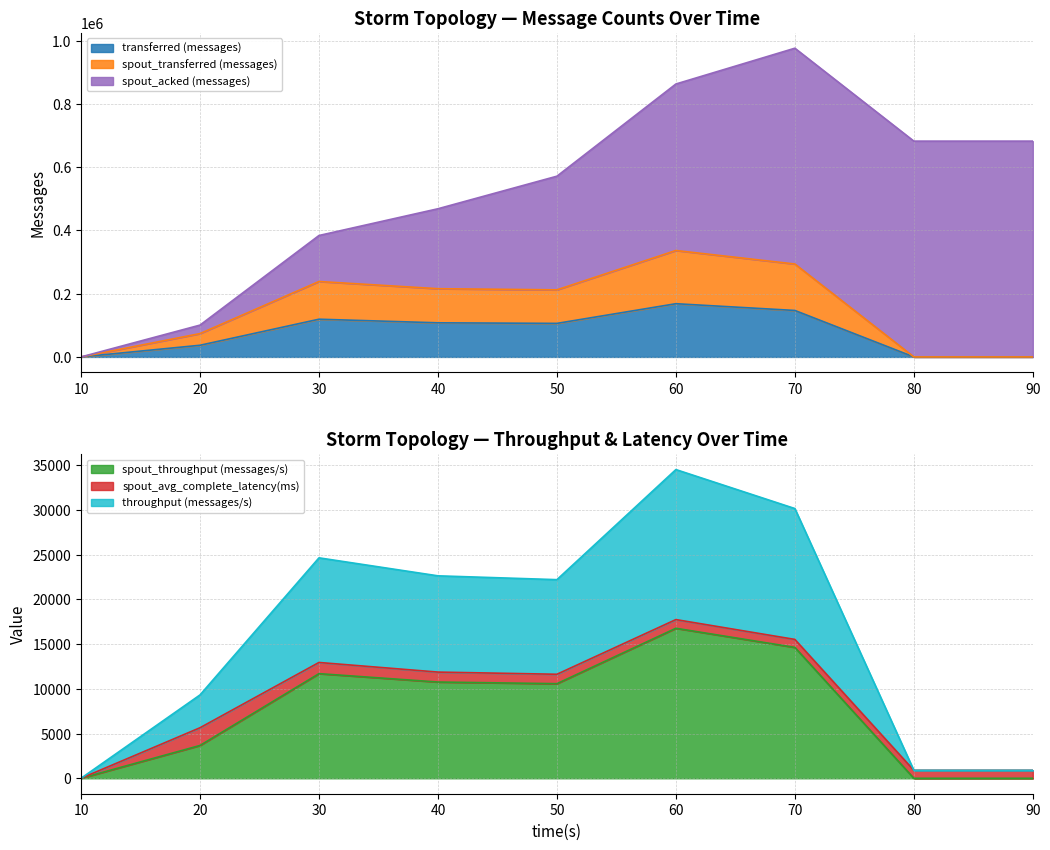

How many values in transferred (messages) are above zero?

6